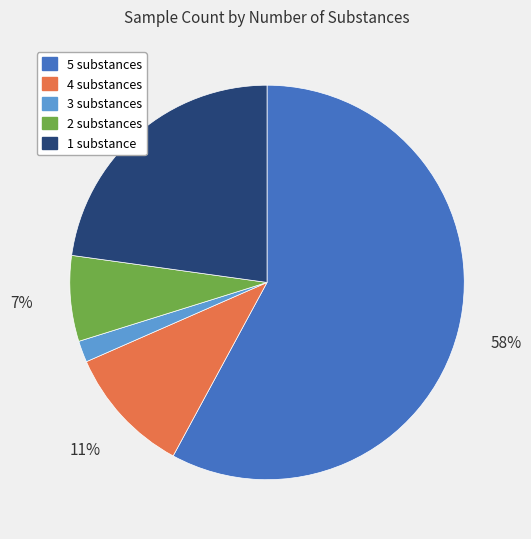

True or false: 5 substances accounts for 58% of the total.

True